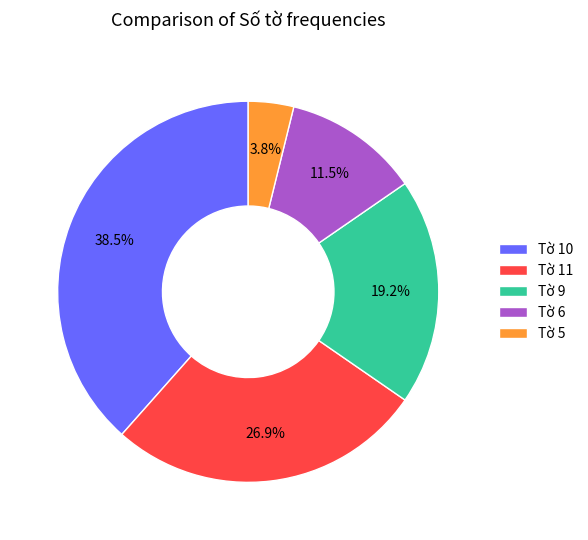

Does Tờ 9 represent more than half of the total?

No